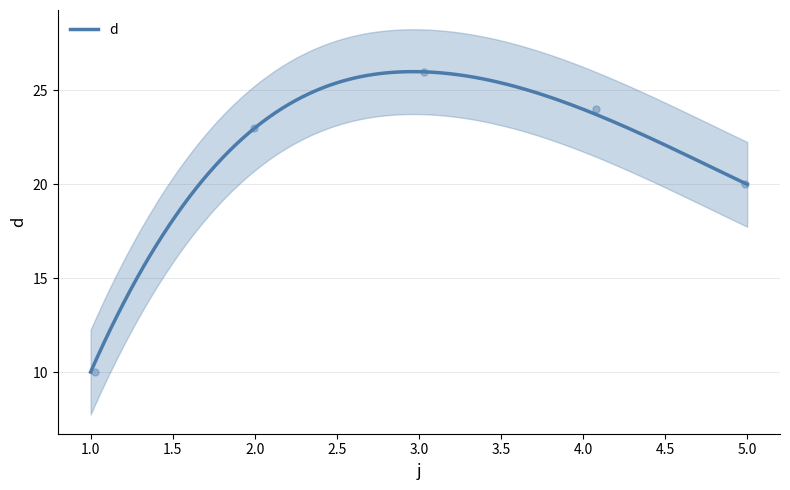

What is the ratio of the value at 2 to the value at 5?

1.1